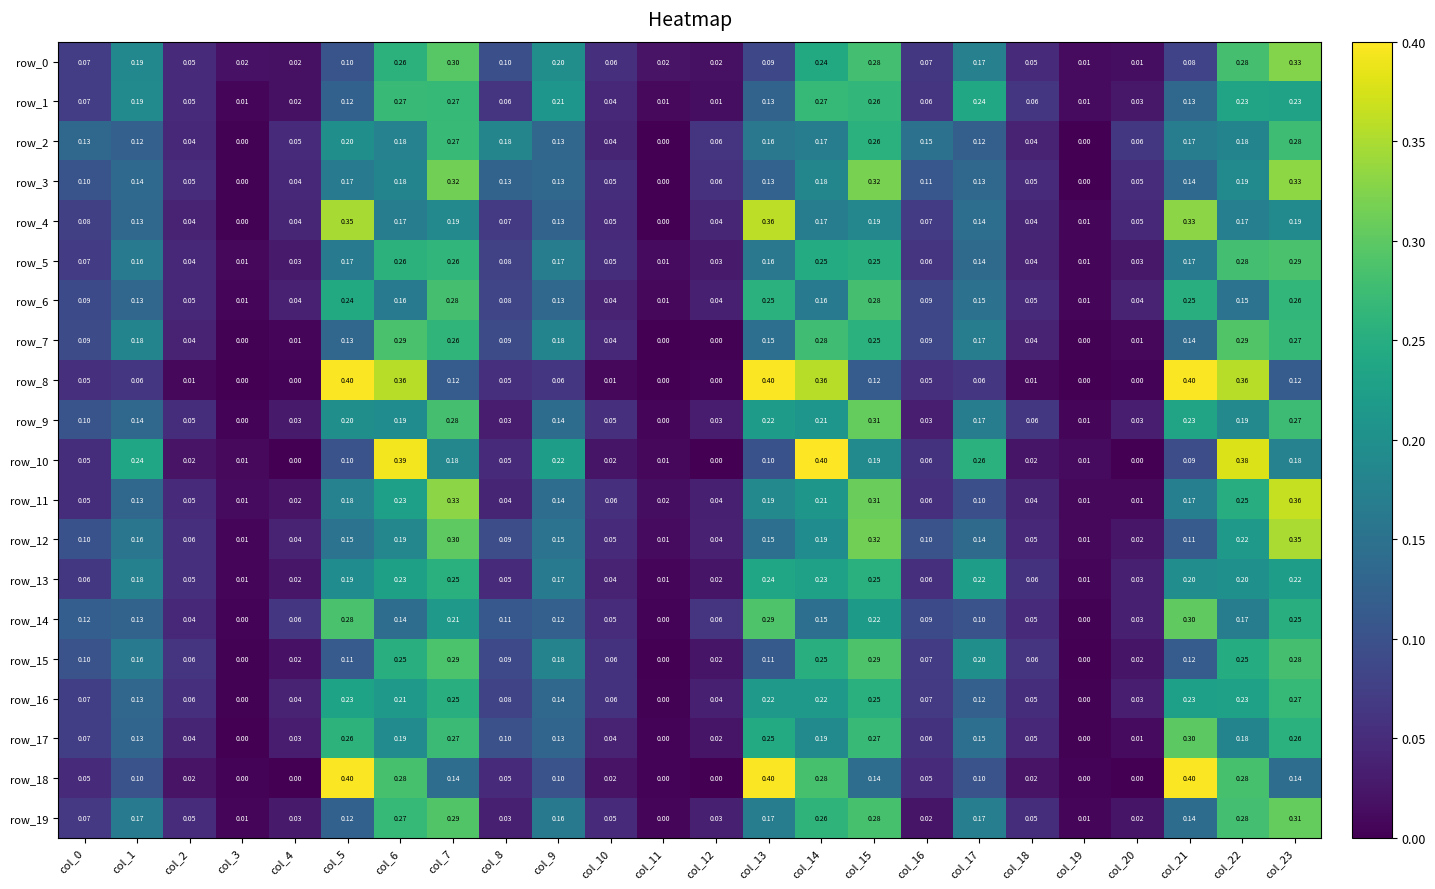

The value of row_2 at col_20 is 0.1. True or false?

True